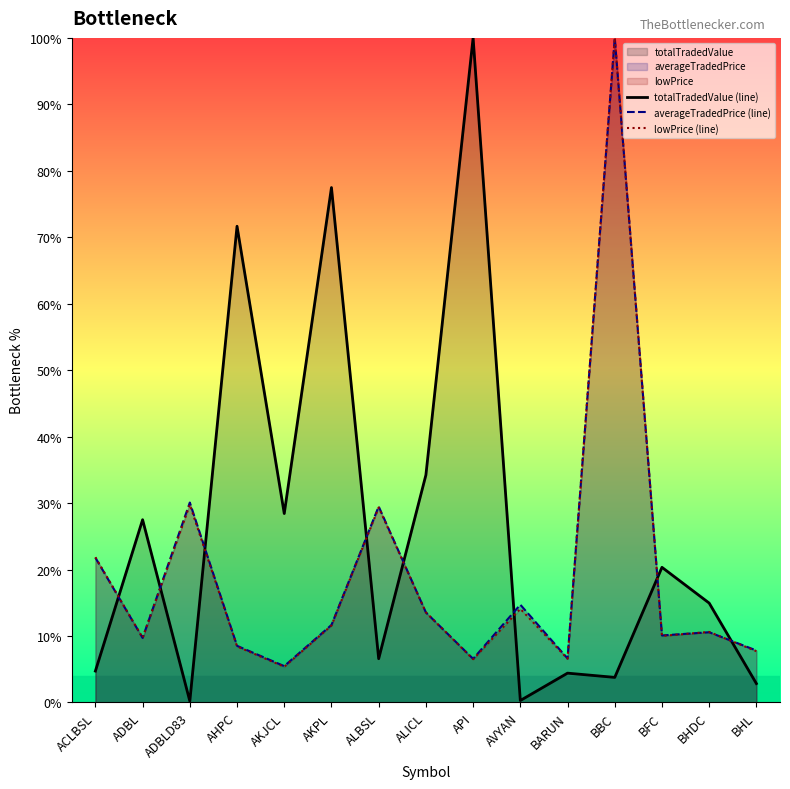

Reading left to right, list all the values displayed in this chart.

totalTradedValue (line): 4.7	27.5	0.2	71.7	28.4	77.5	6.6	34.2	100.0	0.3	4.4	3.8	20.3	14.9	2.8
averageTradedPrice (line): 21.8	9.7	30.1	8.5	5.5	11.7	29.5	13.5	6.6	14.7	6.6	100.0	10.1	10.6	7.8
lowPrice (line): 21.9	9.7	29.8	8.4	5.4	11.6	29.3	13.6	6.5	14.1	6.6	100.0	10.0	10.6	7.7